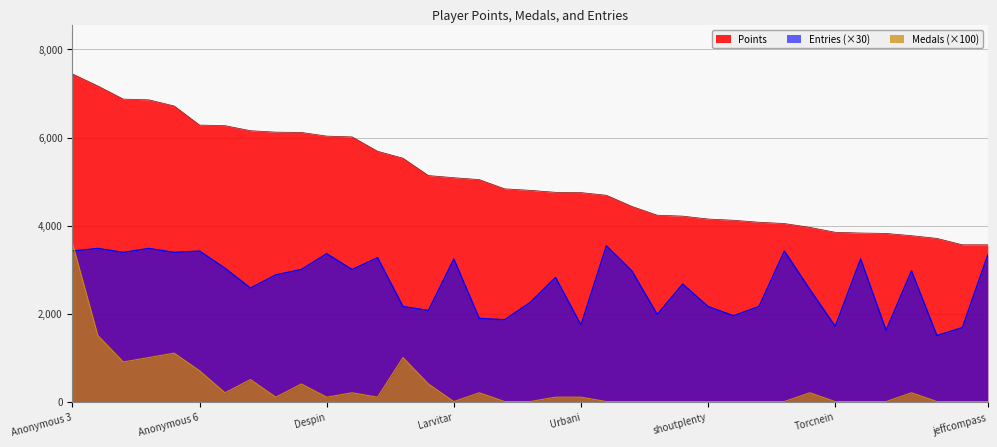

The value of Entries at Pogonateur is 5244. True or false?

False